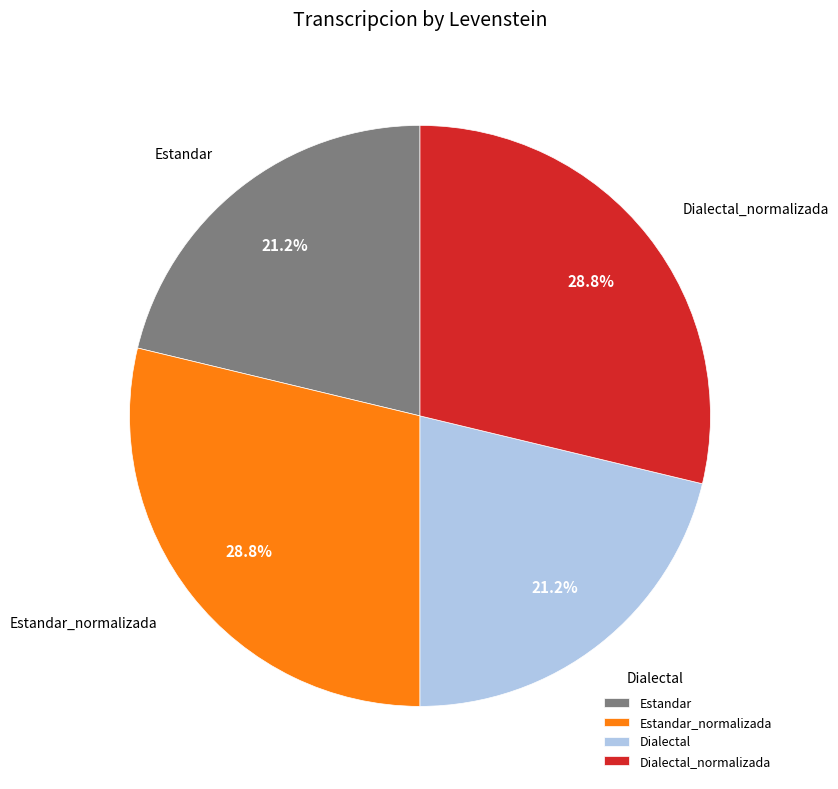

To the nearest percent, what percentage of the pie is Dialectal_normalizada?

29%